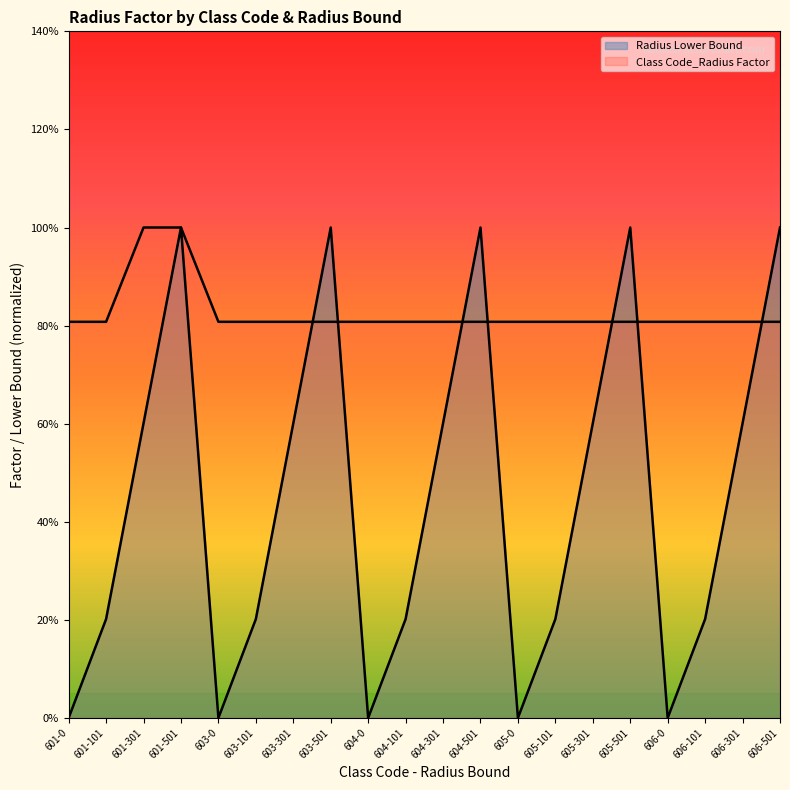

How many lines are shown in the chart?

2